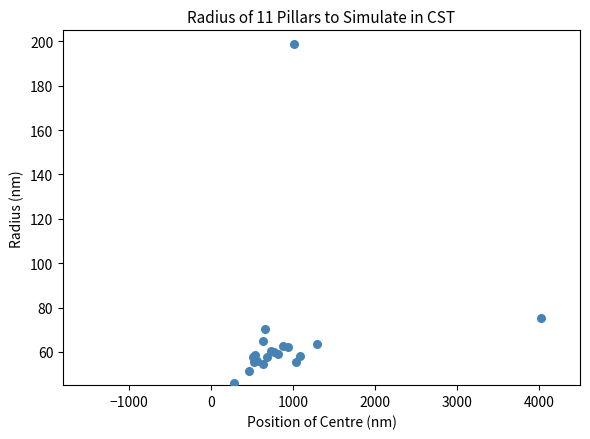

What Y value in the scatter plot is closest to 122?

75.5